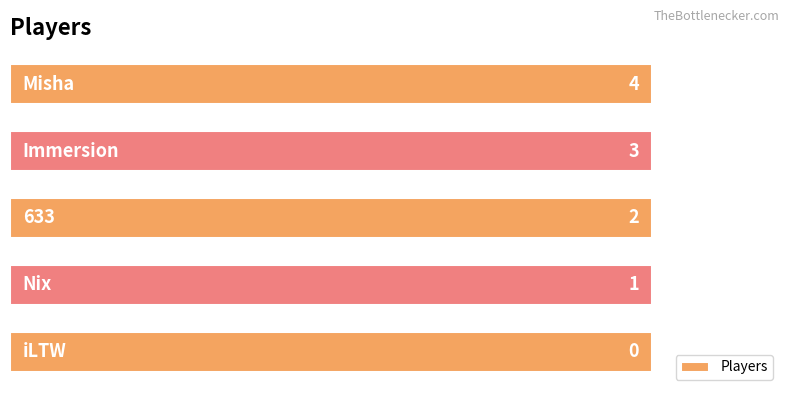

What is the difference between the second highest and minimum values?

3